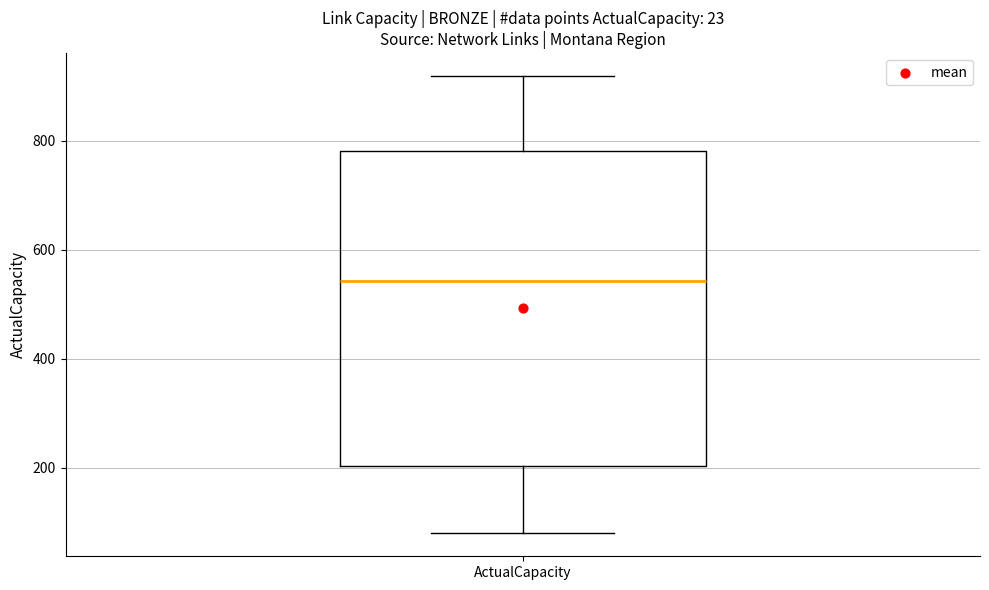

Where does the upper whisker of the box for ActualCapacity end on the y-axis? The values are not printed on the chart, so give them approximately, as read against the axis.

920